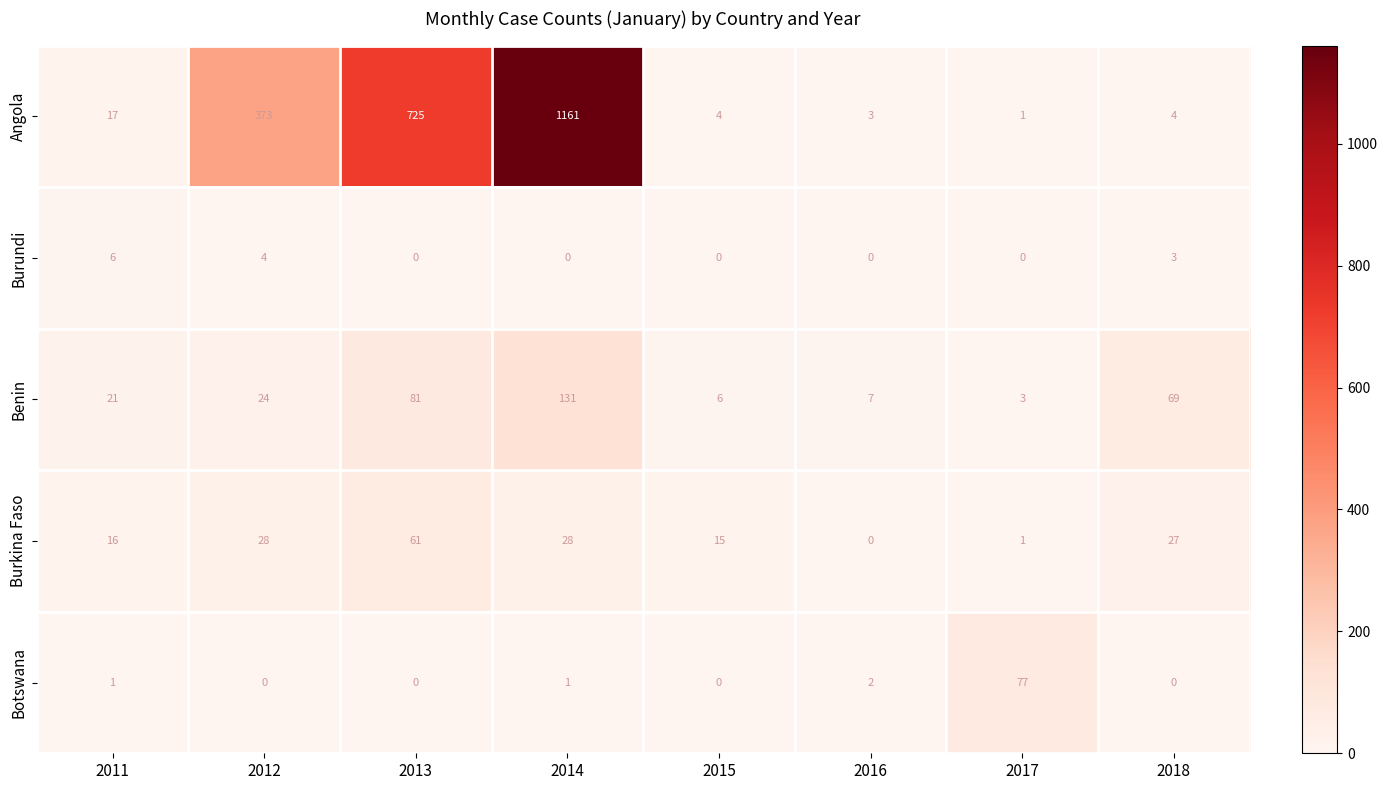

List the series in order of their peak value, lowest first.

Burundi, Burkina Faso, Botswana, Benin, Angola